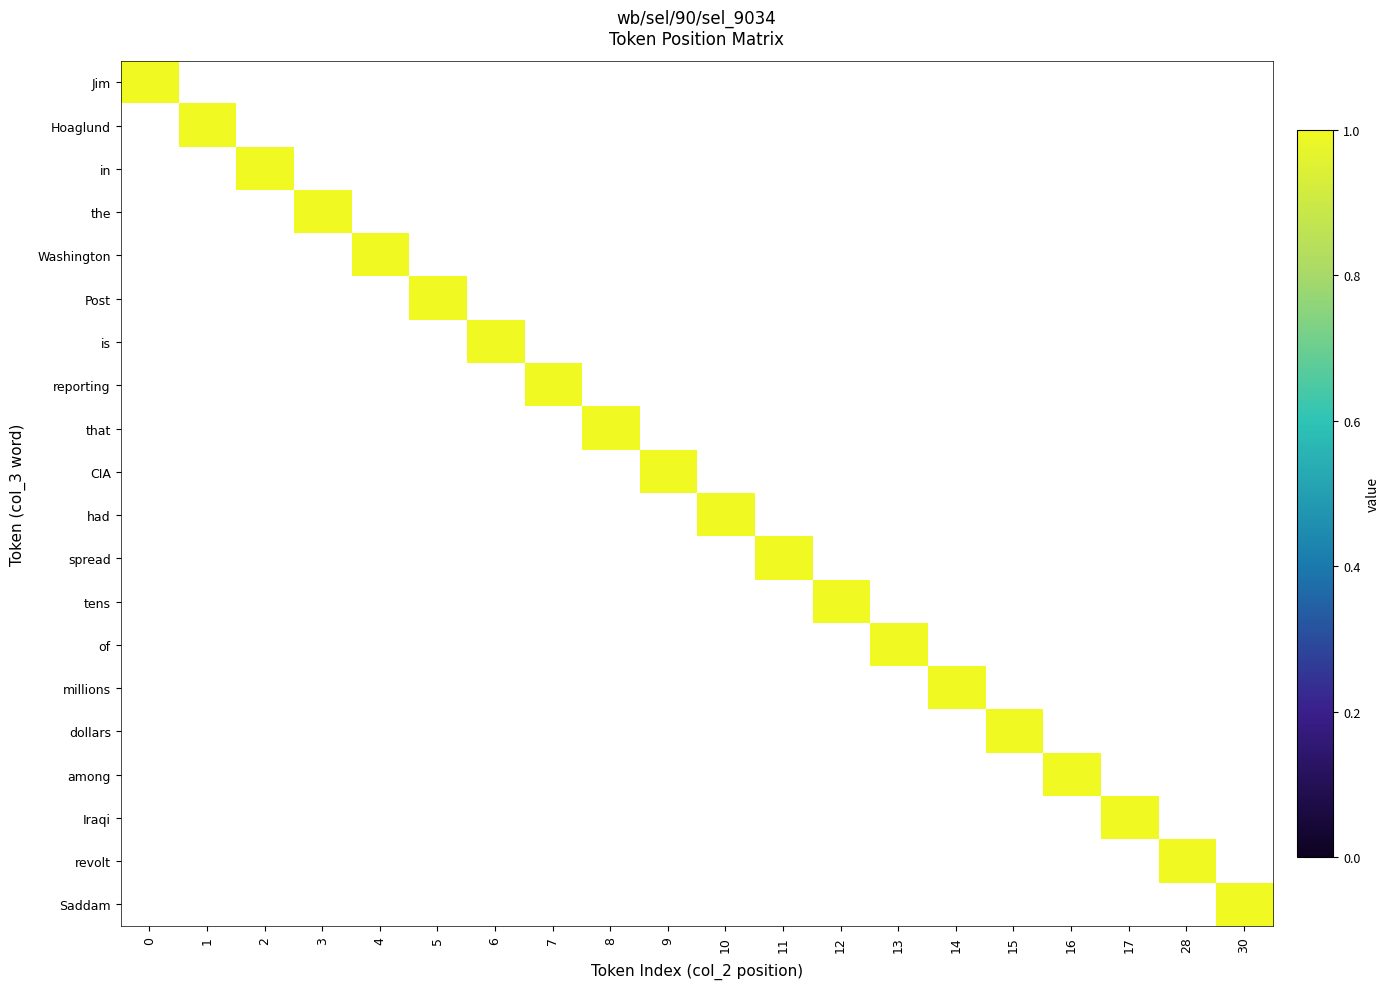

At which label does Hoaglund reach its peak?

1